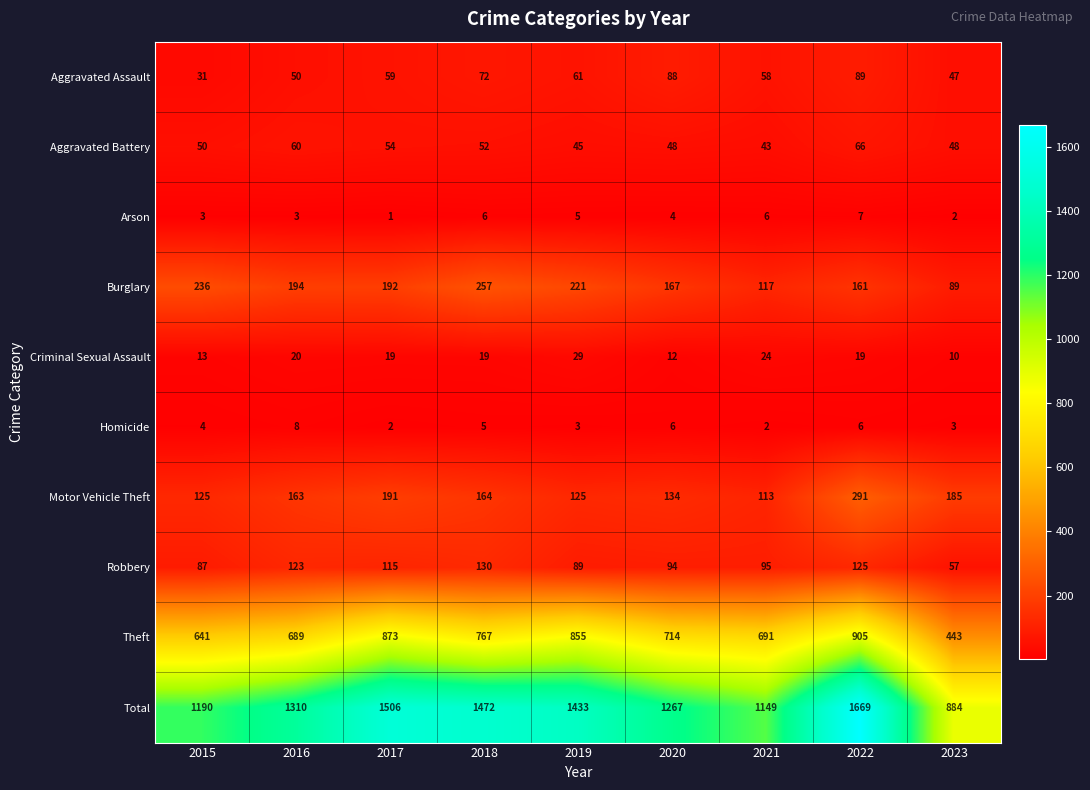

At 2017, list the series in order from largest to smallest.

Total, Theft, Burglary, Motor Vehicle Theft, Robbery, Aggravated Assault, Aggravated Battery, Criminal Sexual Assault, Homicide, Arson